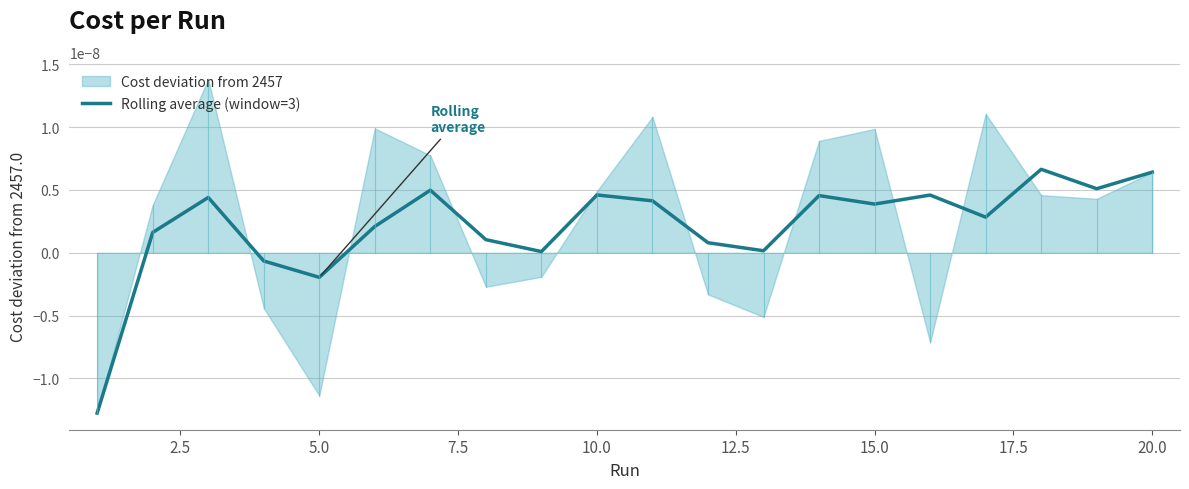

The chart shows a value of -0.0 at 0.0. True or false?

False